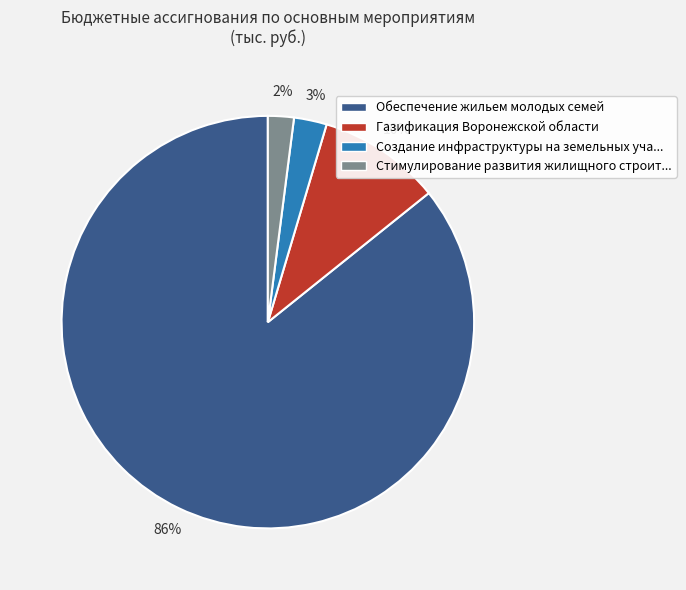

What is the largest slice in the pie chart?

Обеспечение жильем молодых семей